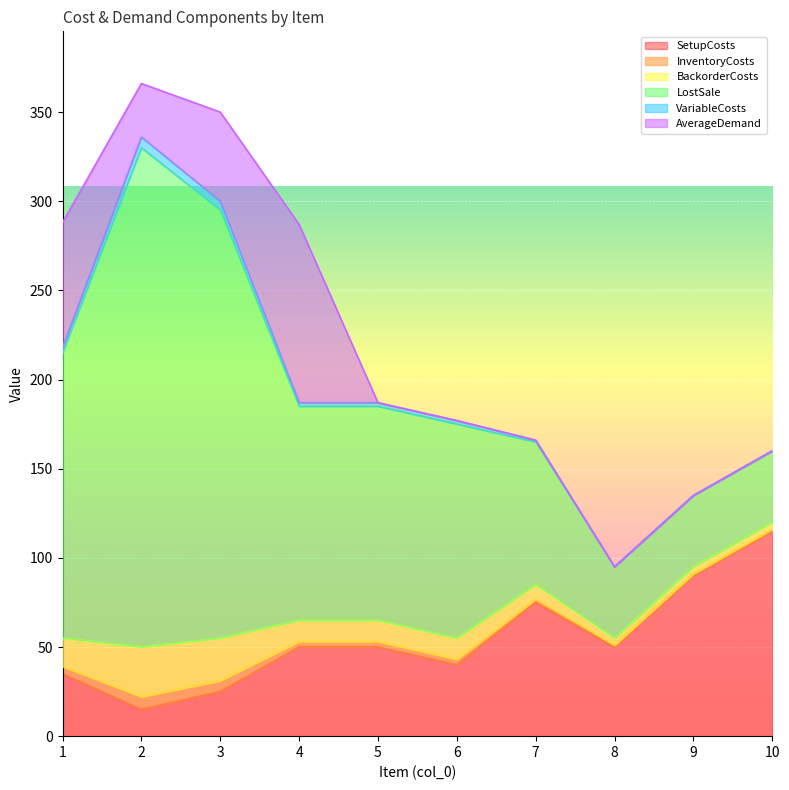

How many times do AverageDemand and BackorderCosts cross each other?

1